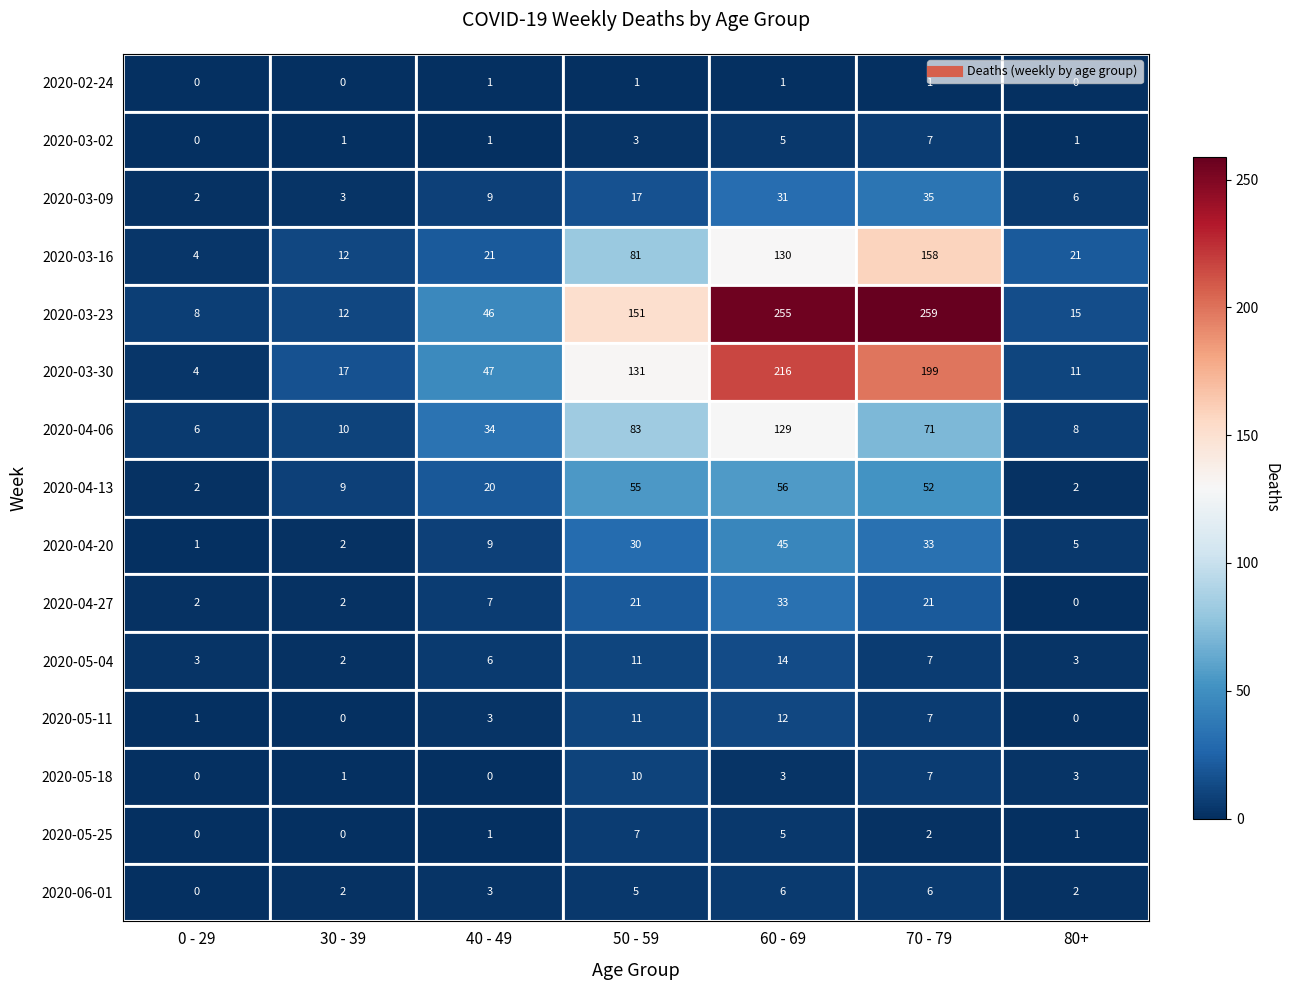

What value does the 2020-04-20 series have at 70 - 79?

33